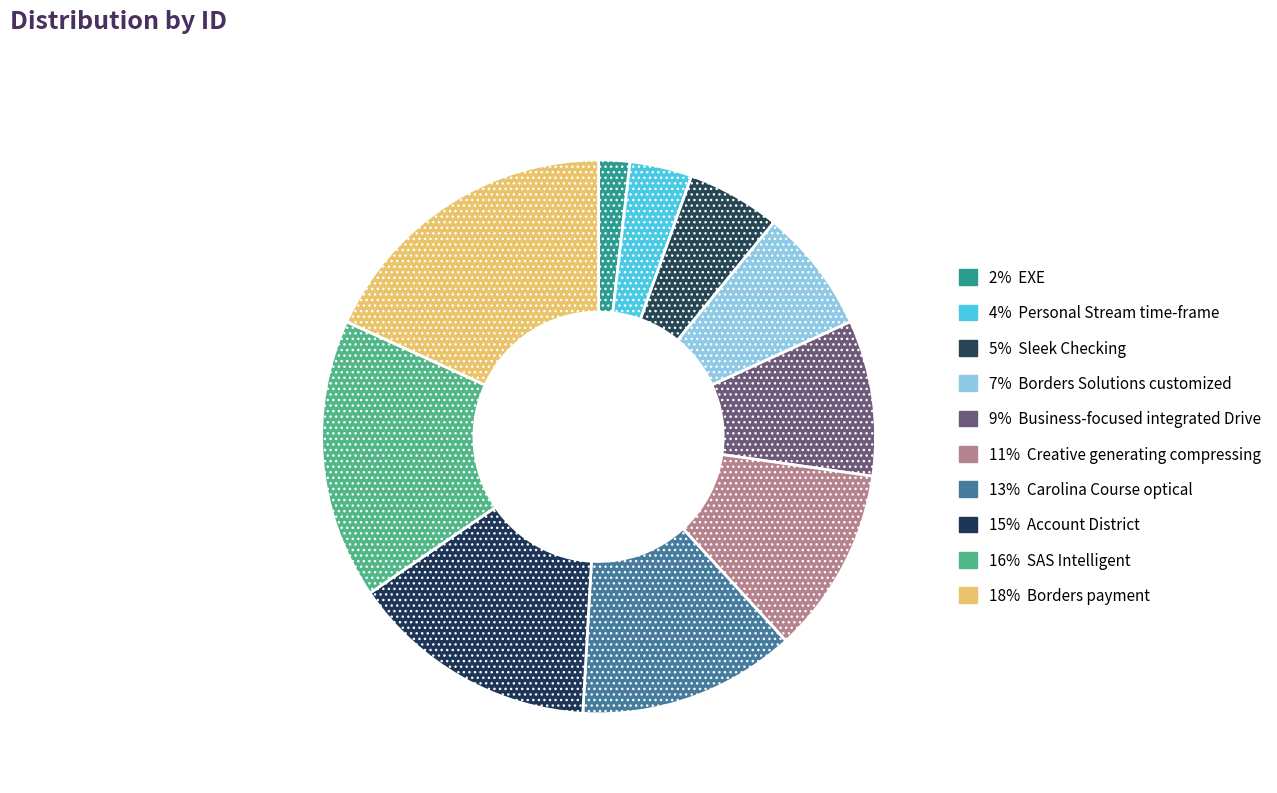

Which category has the smallest portion of the pie?

EXE